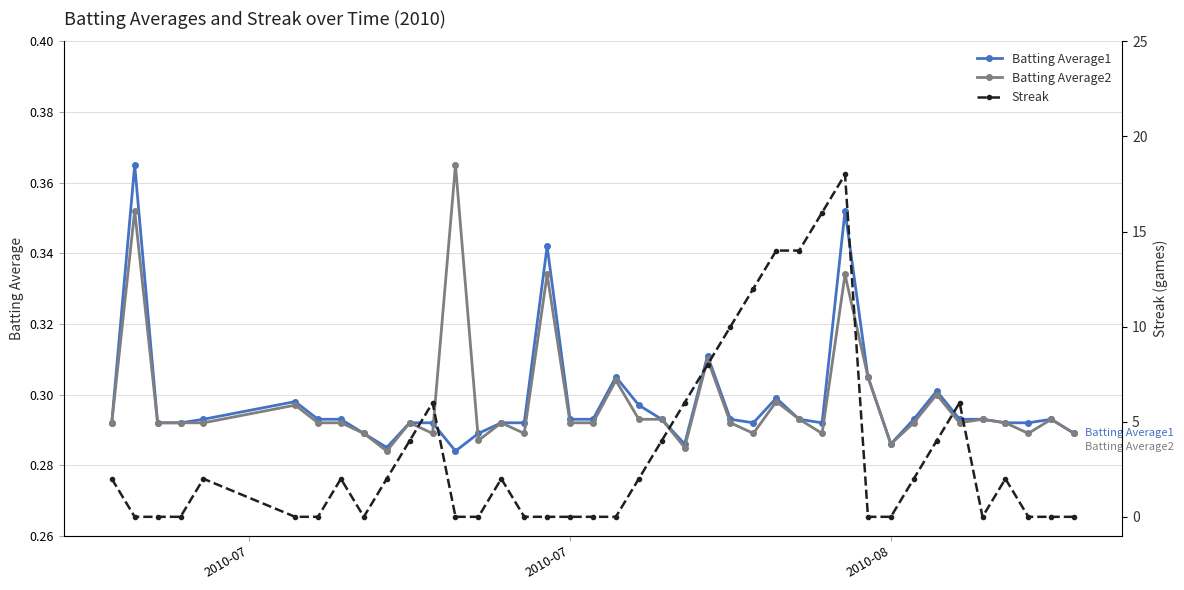

True or false: Batting Average1 has more than 1 interior local peaks.

True